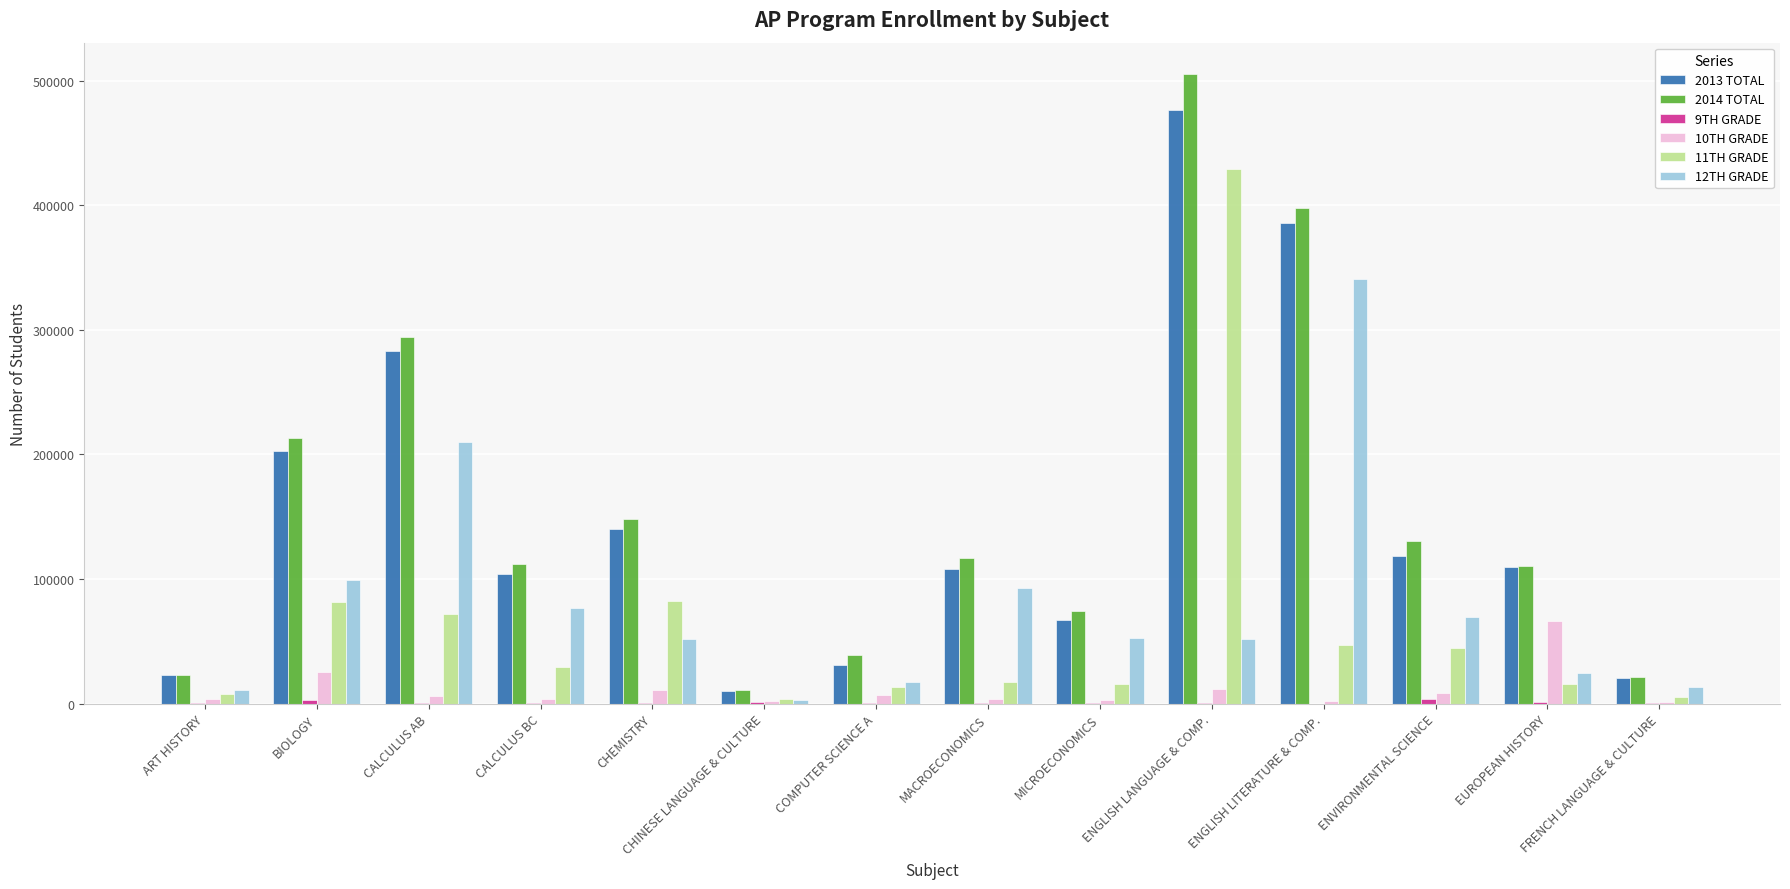

At which category is the sum across all series the highest?

ENGLISH LANGUAGE & COMP.